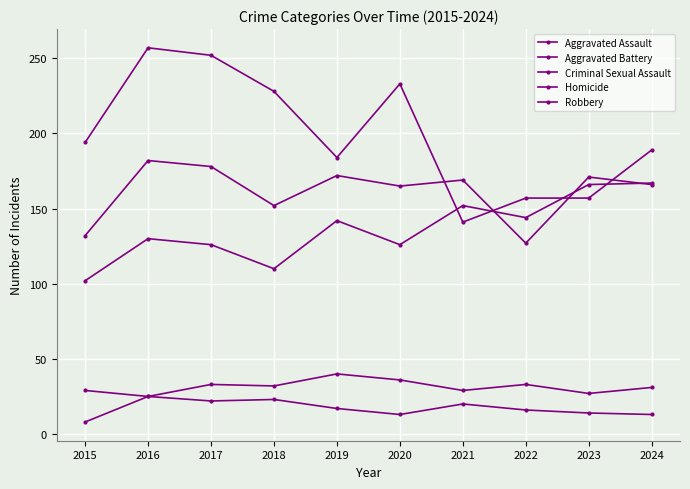

Which series has the widest spread of values?

Robbery